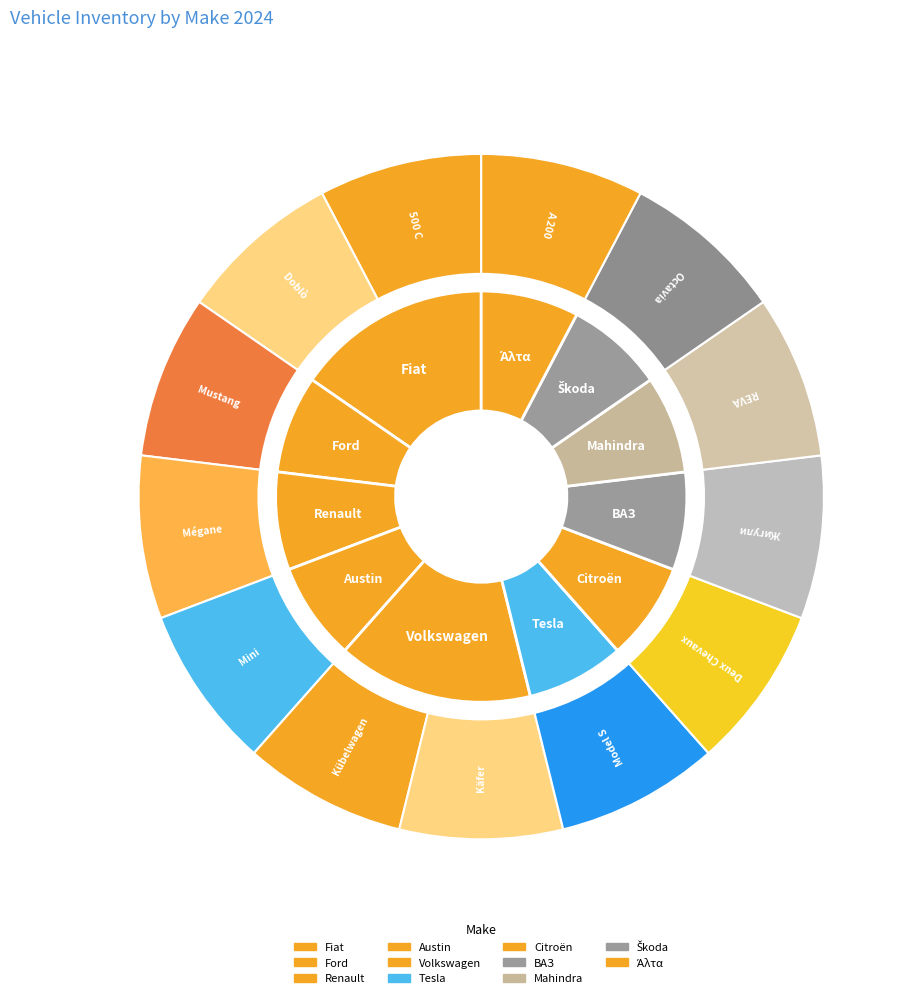

What percentage is the Renault slice, to the nearest percent?

8%